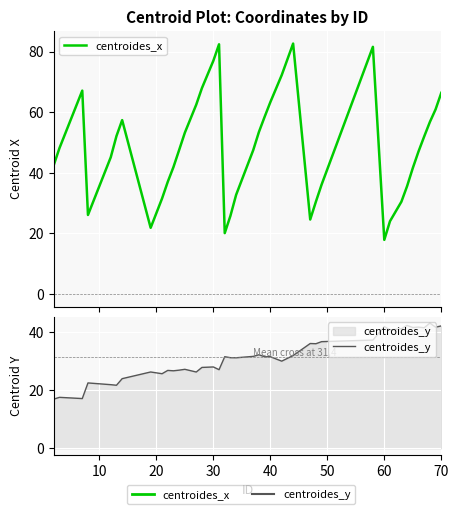

True or false: centroides_x and centroides_y intersect in this chart.

True